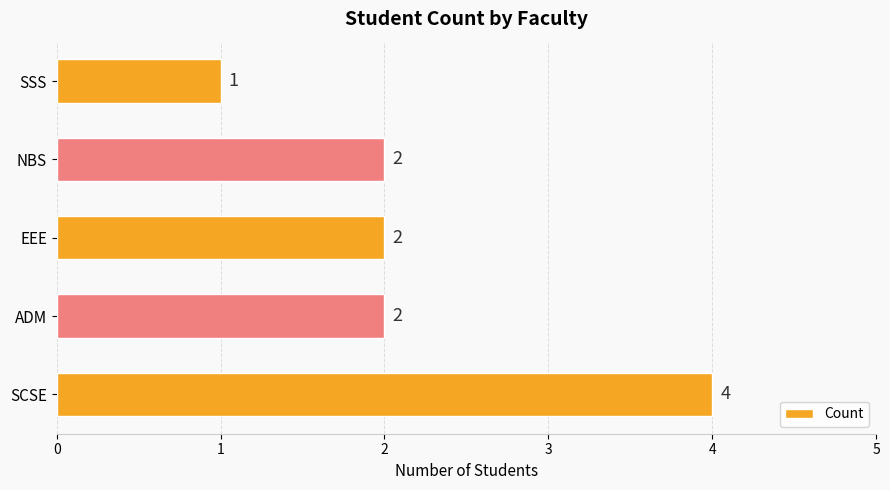

What is the sum of all values?

11